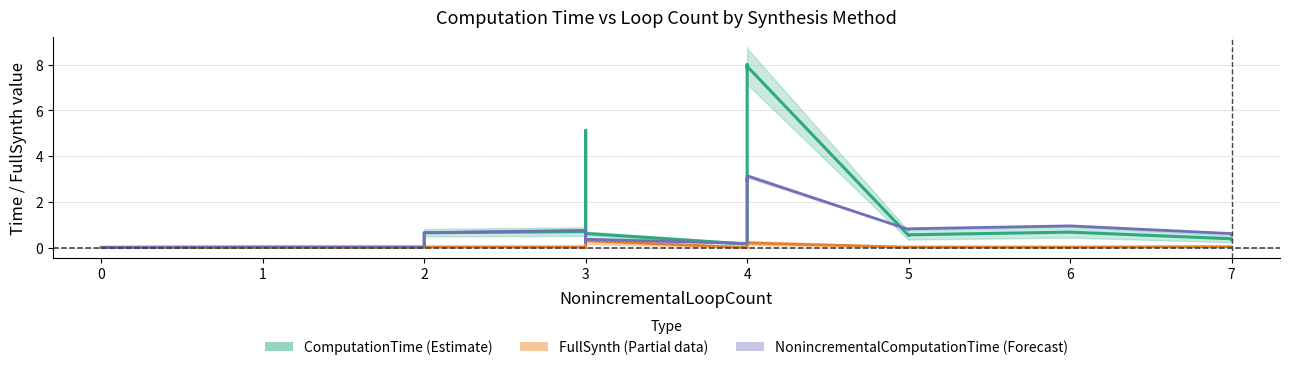

Reading right to left, transcribe all the data shown in this chart.

ComputationTime (estimate): 0.3	0.4	0.7	0.6	0.5	7.9	7.9	8.0	0.2	0.6	4.9	5.1	4.8	0.5	0.7	0.7	0.5	0.2	0.1	0.1	0.0	0.0	0.0
FullSynth (partial data): 0.0	0.0	0.0	0.0	0.0	0.2	0.2	0.2	0.0	0.3	0.3	0.3	0.0	0.0	0.0	0.0	0.0	0.0	0.0	0.0	0.0	0.0	0.0
NonincrementalComputationTime (forecast): 0.6	0.6	1.0	0.8	0.8	3.1	2.9	3.0	0.2	0.4	0.2	0.4	0.4	0.6	0.8	0.7	0.4	0.2	0.1	0.1	0.0	0.0	0.0